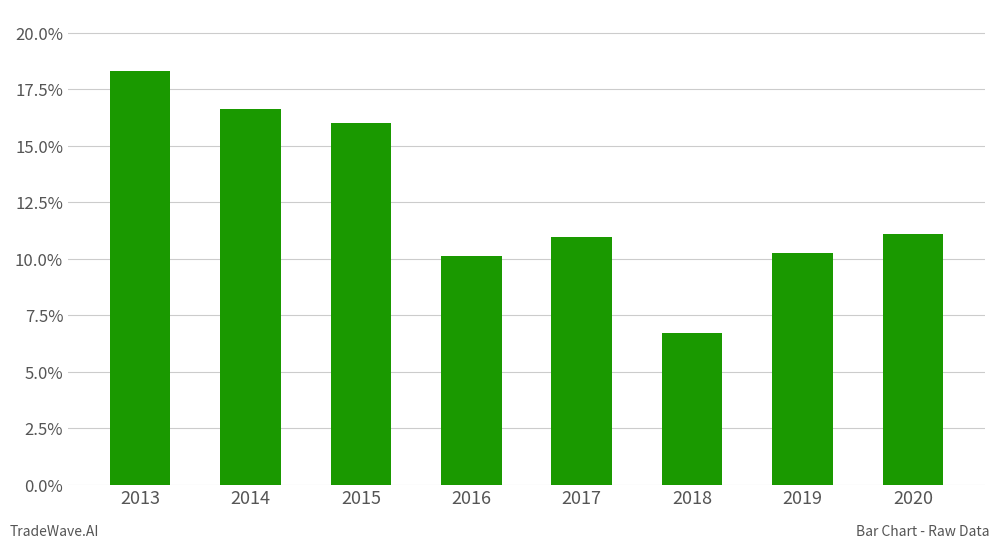

Are the bars horizontal?

No